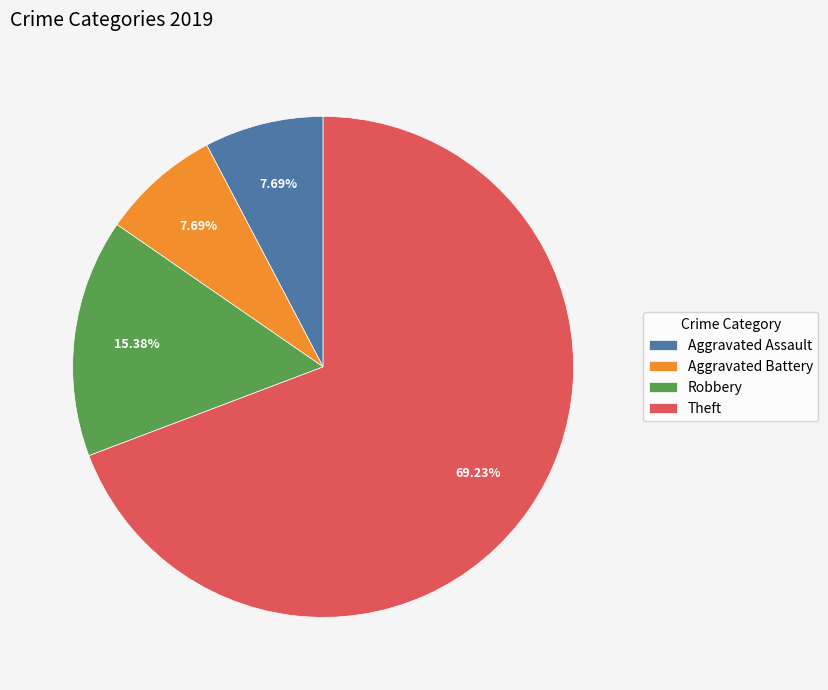

Combined, do Aggravated Assault and Aggravated Battery account for over 50%?

No